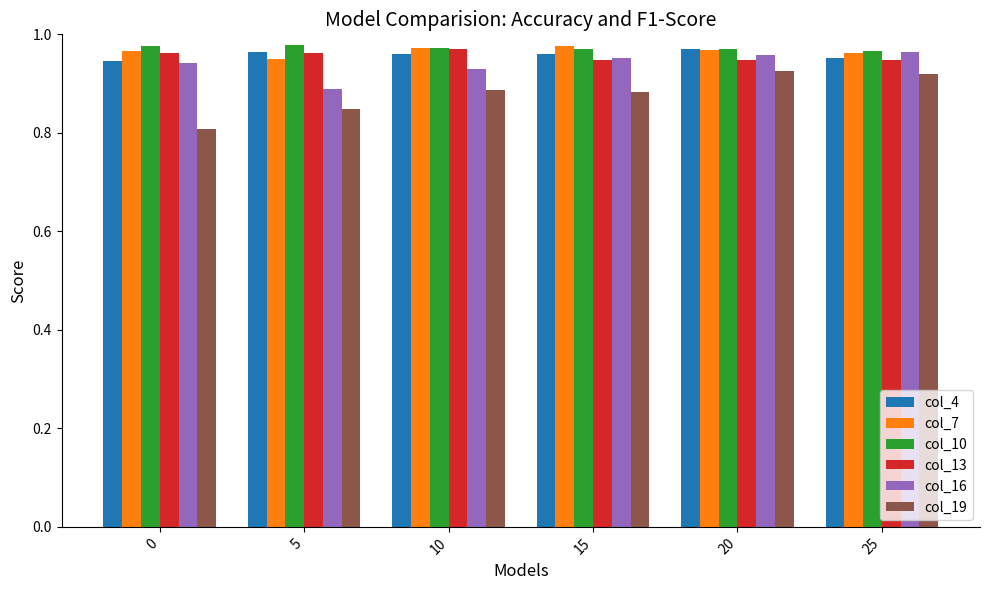

What is the difference between the maximum and minimum values in the col_16 series?

0.1